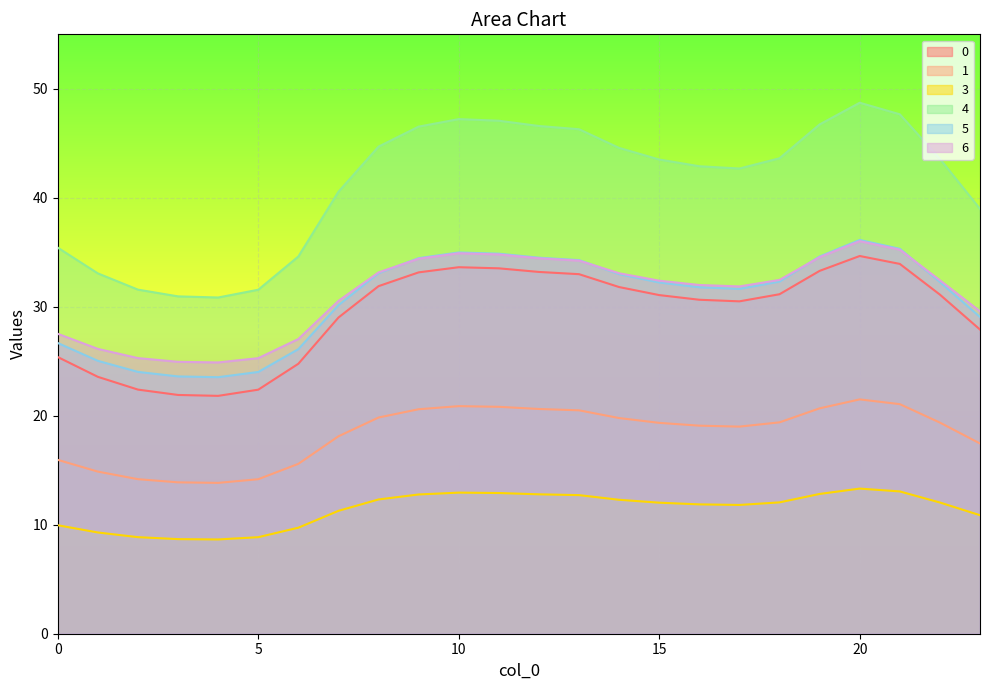

In 5, how many points are lower than both neighbors (excluding endpoints)?

2